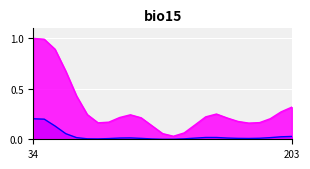

Rank the series by their average value, from highest to lowest.

SNOx, SNHx